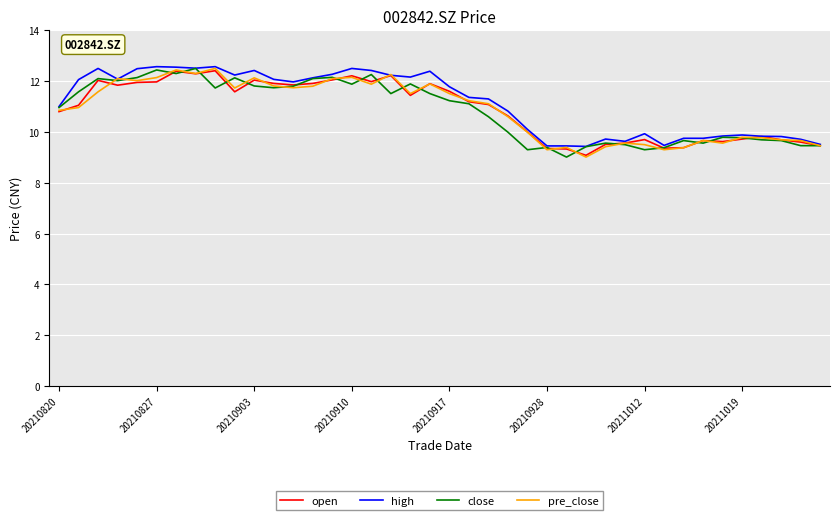

What is the minimum value for pre_close?

9.0